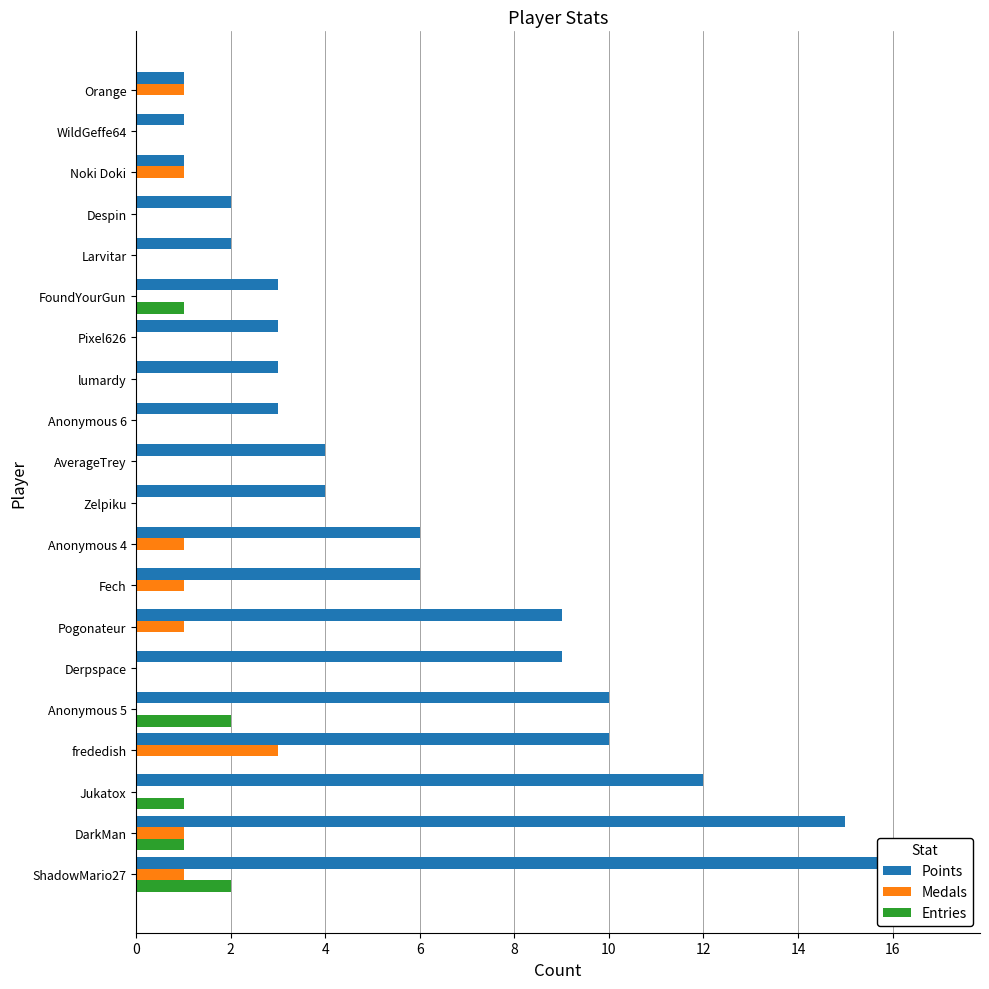

What is the difference between the maximum and second lowest values in the Entries series?

2